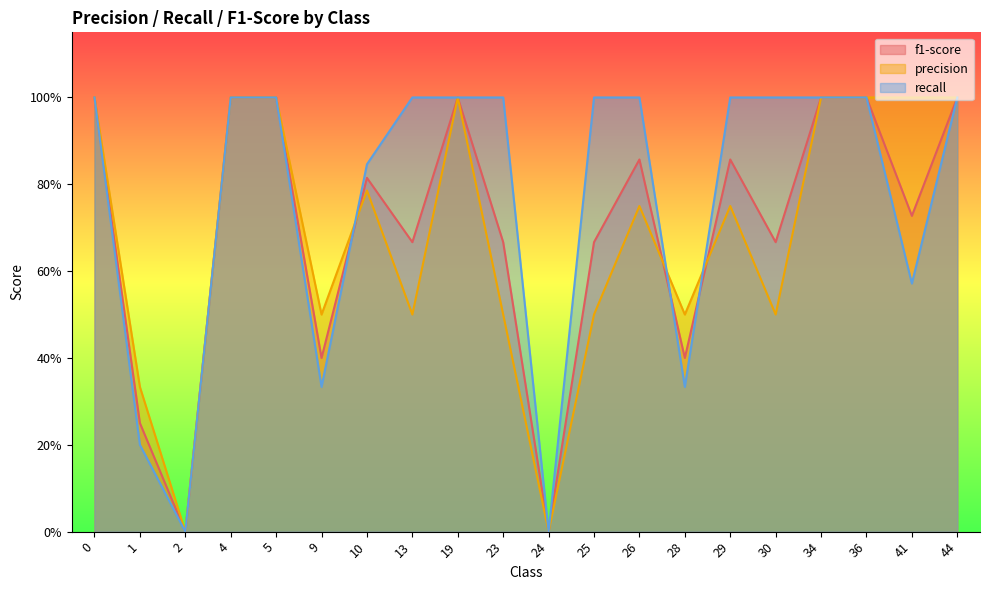

After their last crossing, which series has the higher values: recall or precision?

recall